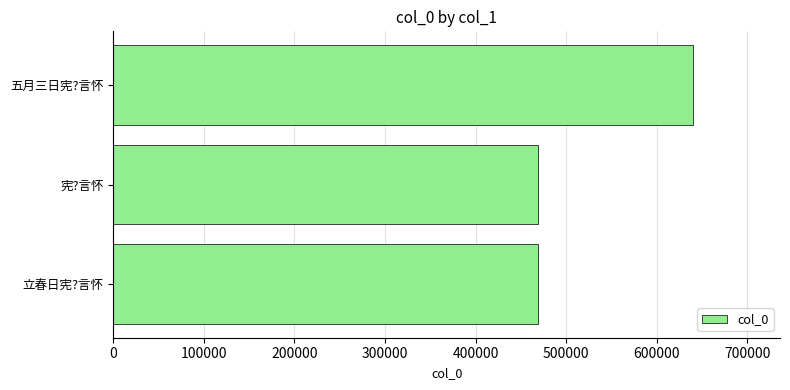

What is the sum of all values?

1577162